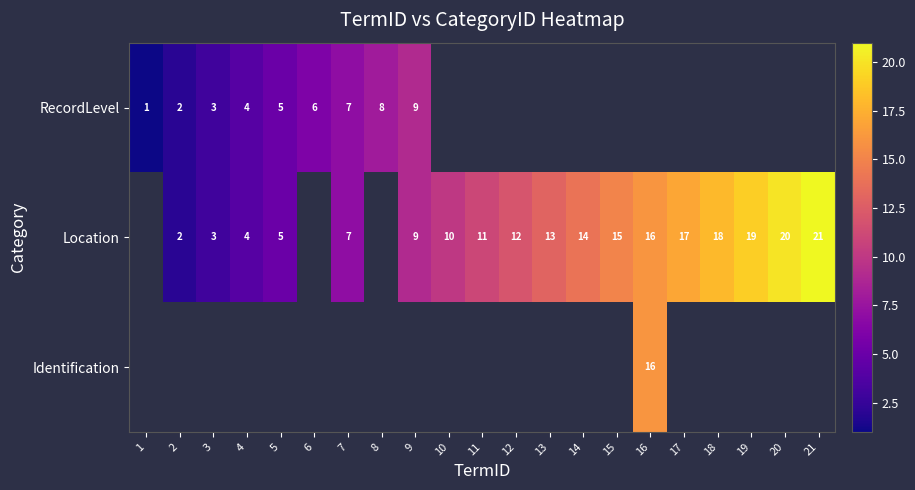

Which category has the lowest value in the row_1 series?

1